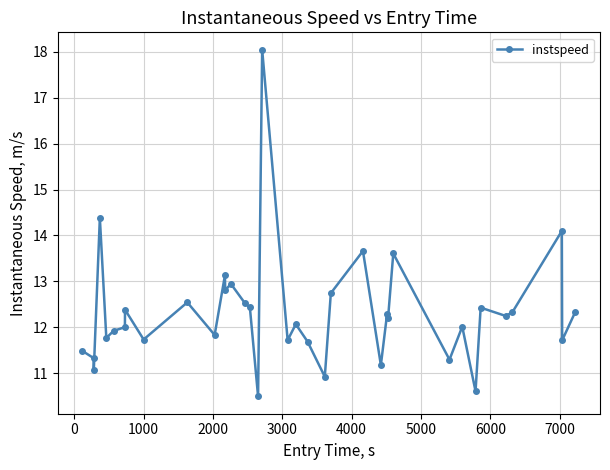

What is the minimum value shown in the chart?

10.5